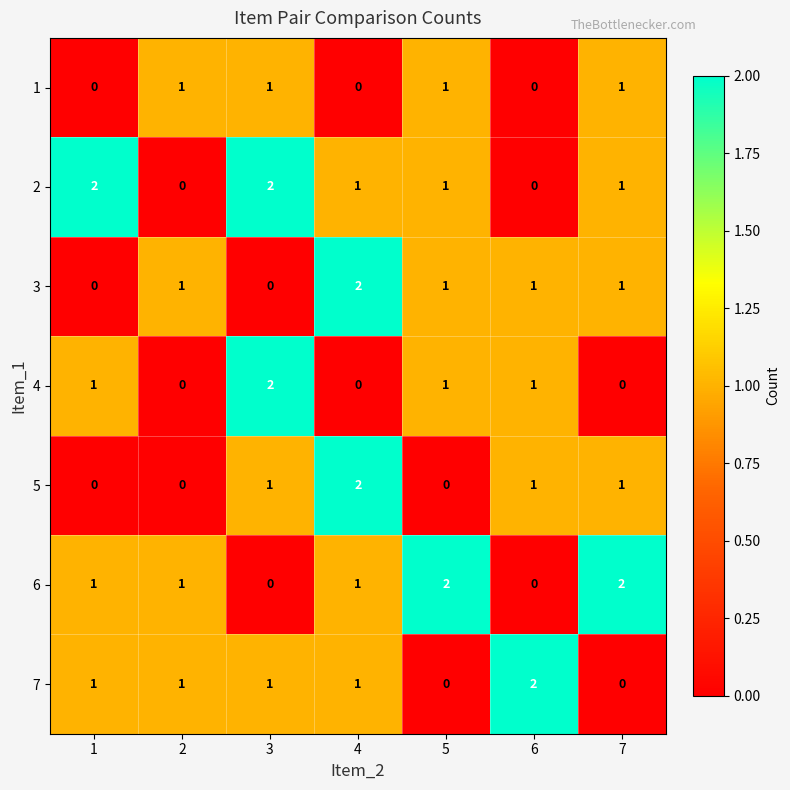

The 5 series shows 0 at 5. True or false?

True